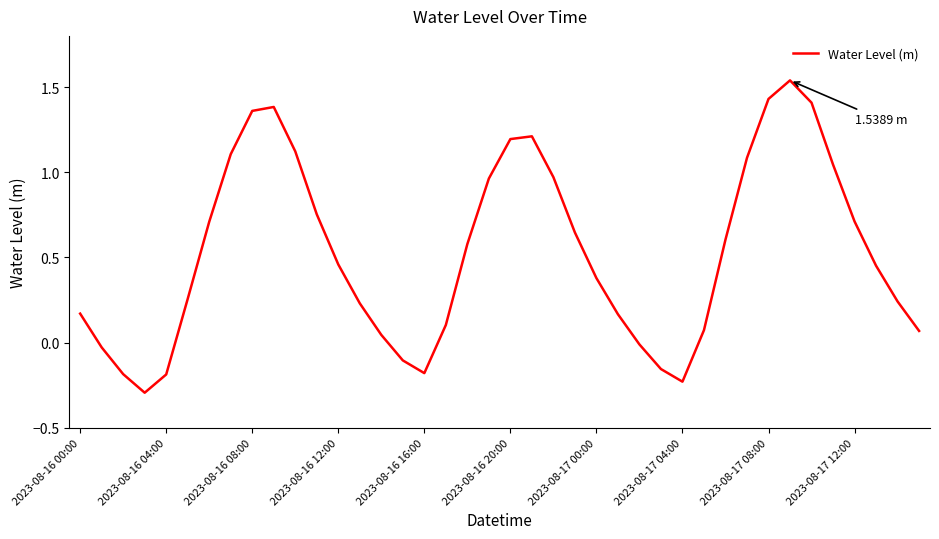

How many lines are shown in the chart?

1